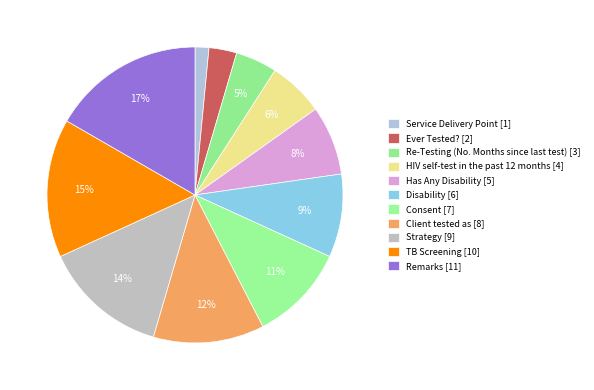

Approximately how many times larger is the value at Client tested as [8] compared to Consent [7]?

1.1